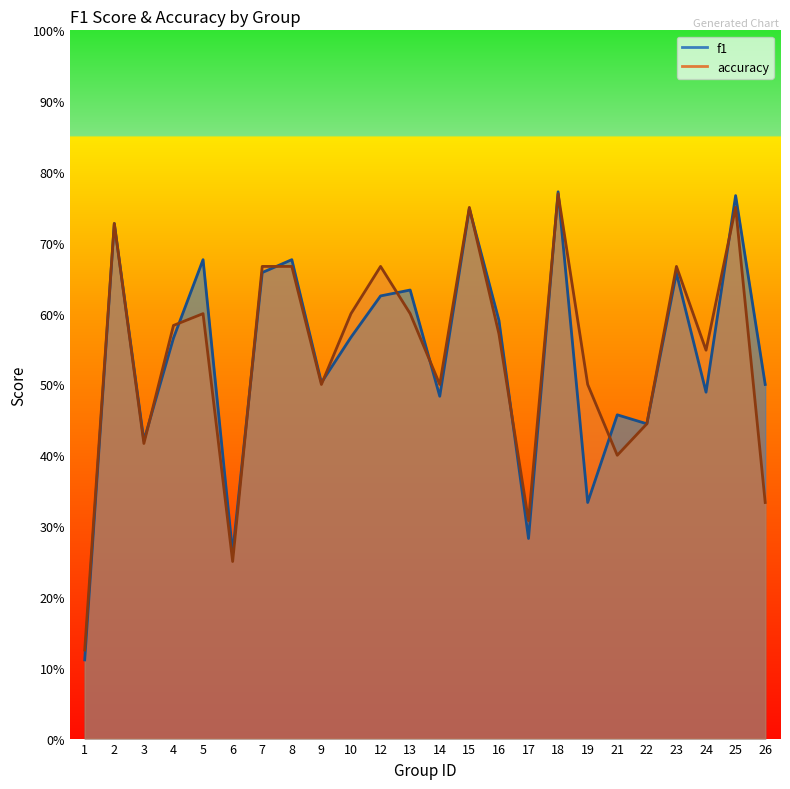

What is the value of the accuracy point at the 5th from the left?

0.6